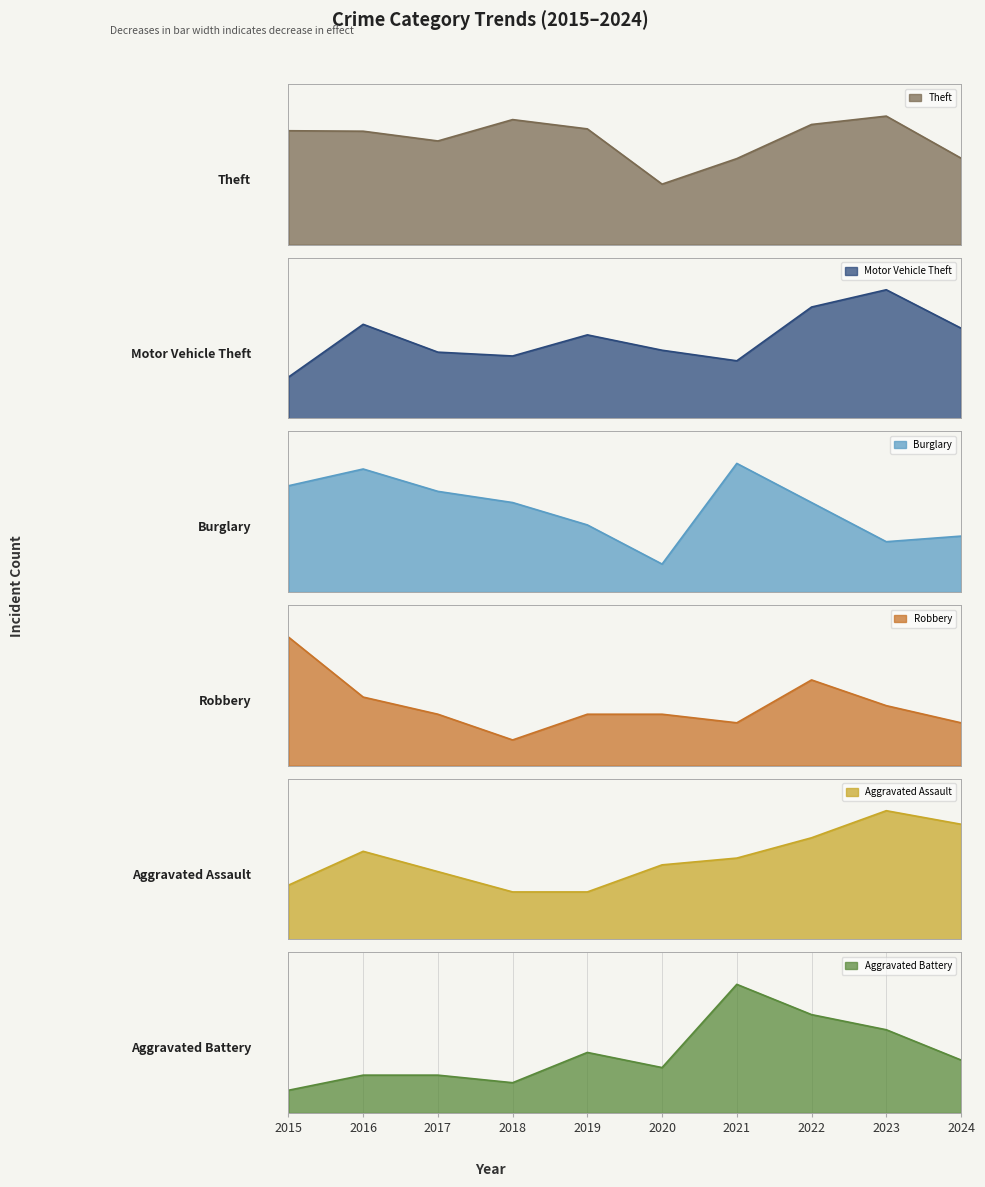

What is the value of the Aggravated Battery point at the 5th from the left?

8